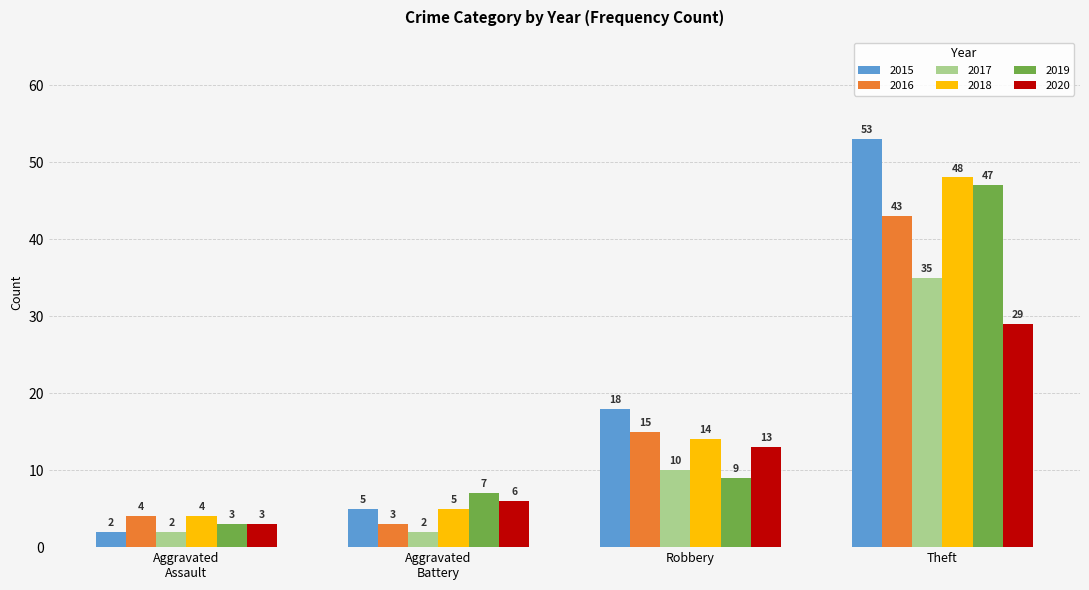

What value does the 2018 series have at Theft?

48